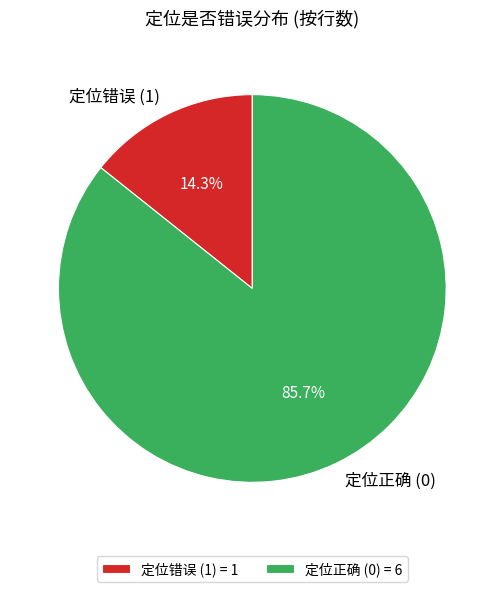

Do 定位错误 (1) and 定位正确 (0) together represent more than half of the pie?

Yes